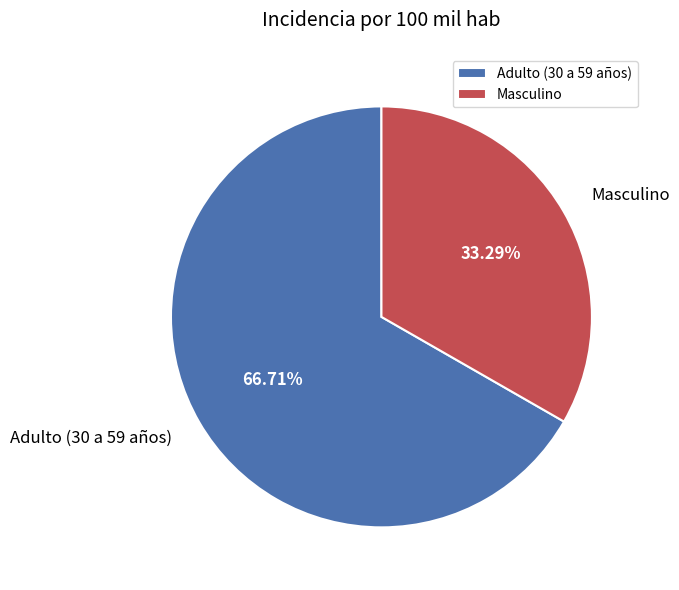

To the nearest percent, what portion does Adulto (30 a 59 años) represent?

67%